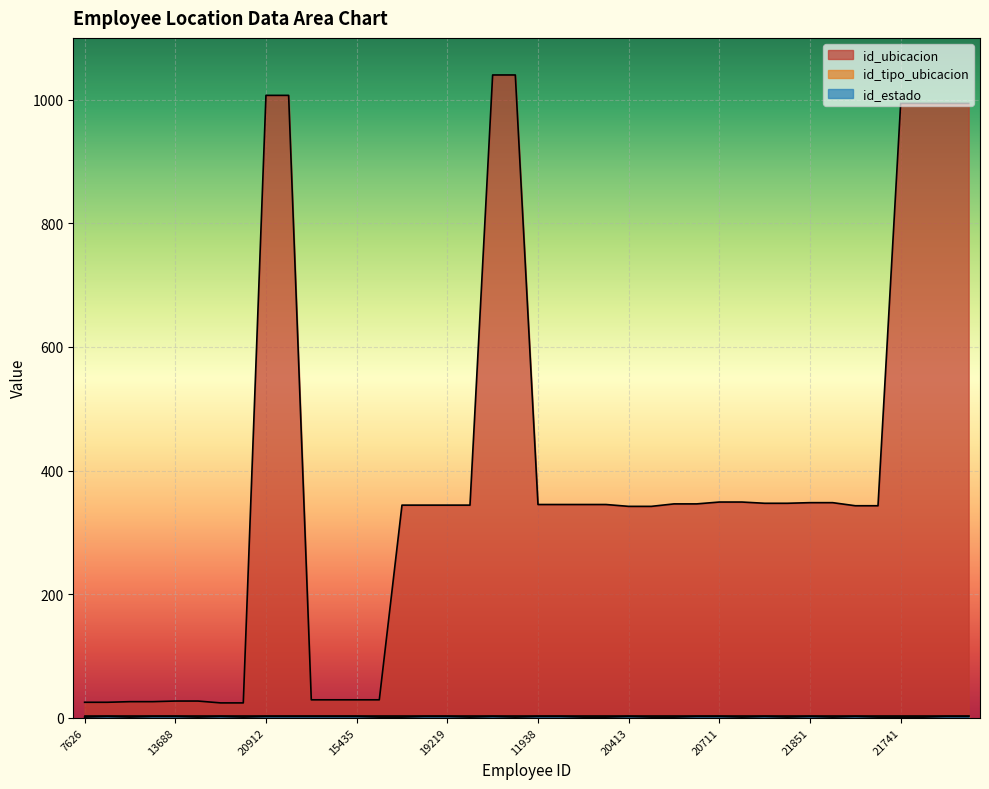

Reading left to right, transcribe all the data shown in this chart.

id_ubicacion: 25	25	26	26	27	27	24	24	1007	1007	29	29	29	29	344	344	344	344	1040	1040	345	345	345	345	342	342	346	346	349	349	347	347	348	348	343	343	994	994	994	994
id_estado: 1	2	1	2	2	1	2	1	2	2	2	2	2	1	1	2	2	1	2	1	2	2	1	1	2	1	1	2	2	1	2	1	2	1	2	1	1	1	2	2